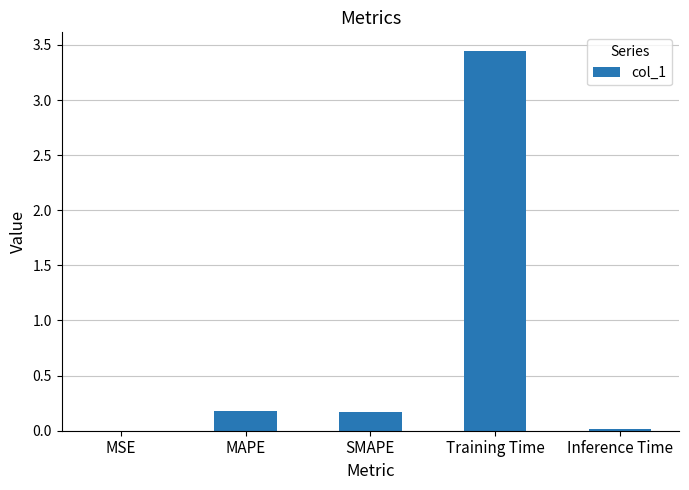

What is the change in value from SMAPE to Training Time?

+3.3